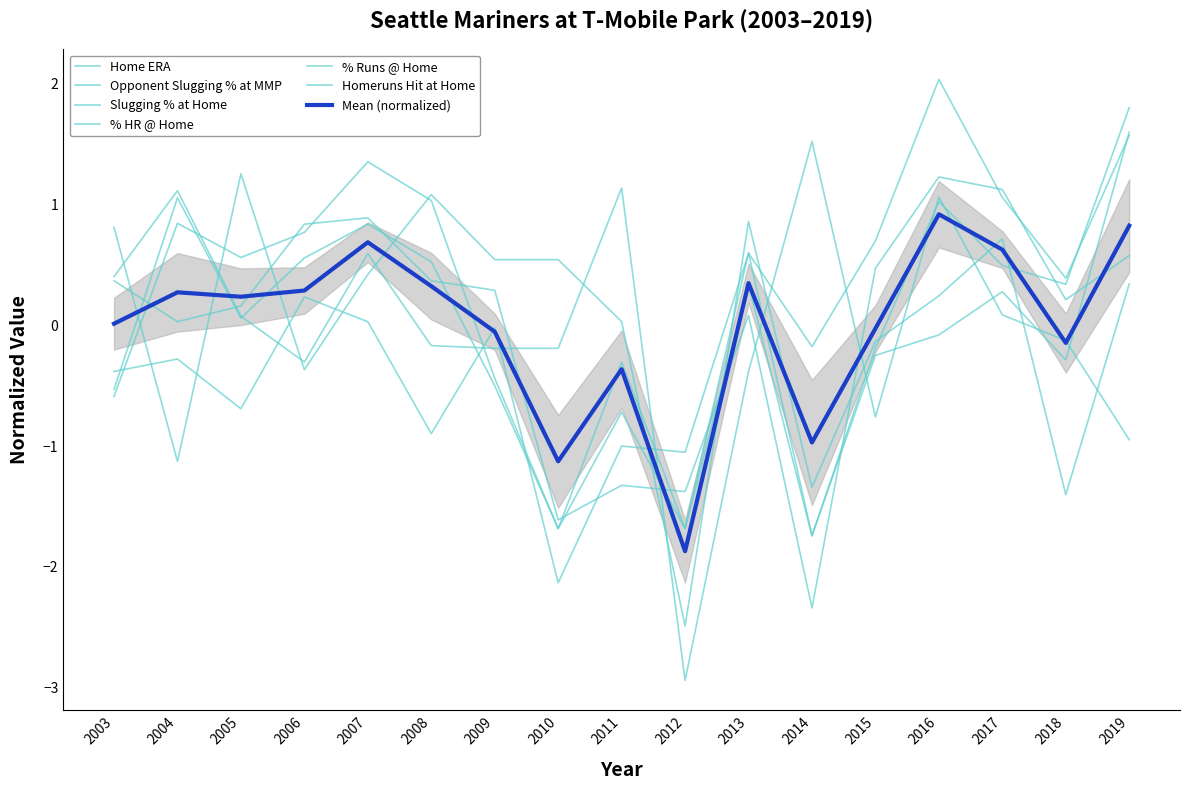

After their last crossing, which series has the higher values: Slugging % at Home or Homeruns Hit at Home?

Homeruns Hit at Home